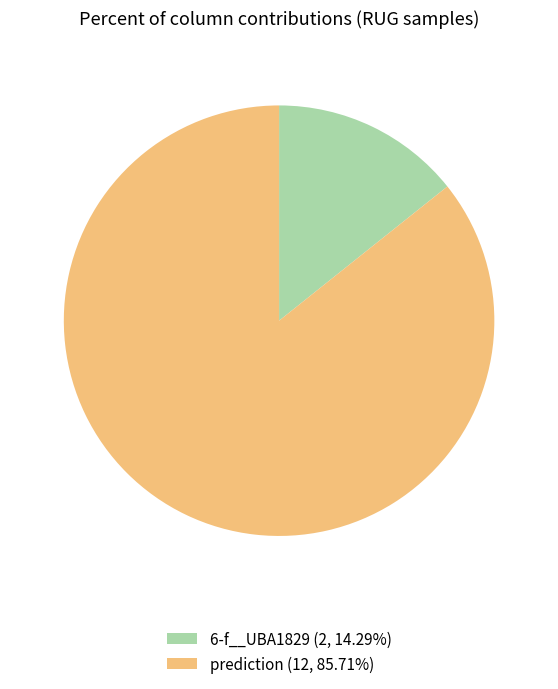

Is there any slice that represents more than half of the pie?

Yes